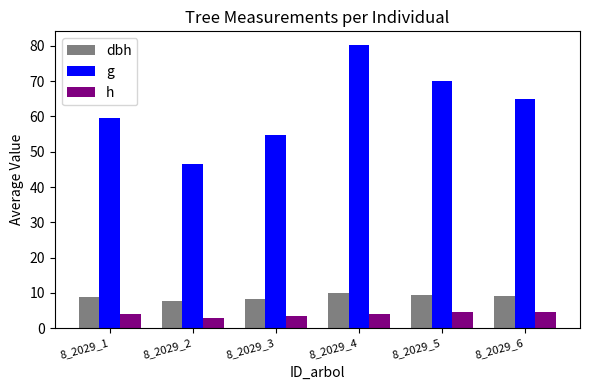

Which series changed the most between 8_2029_2 and 8_2029_6?

g